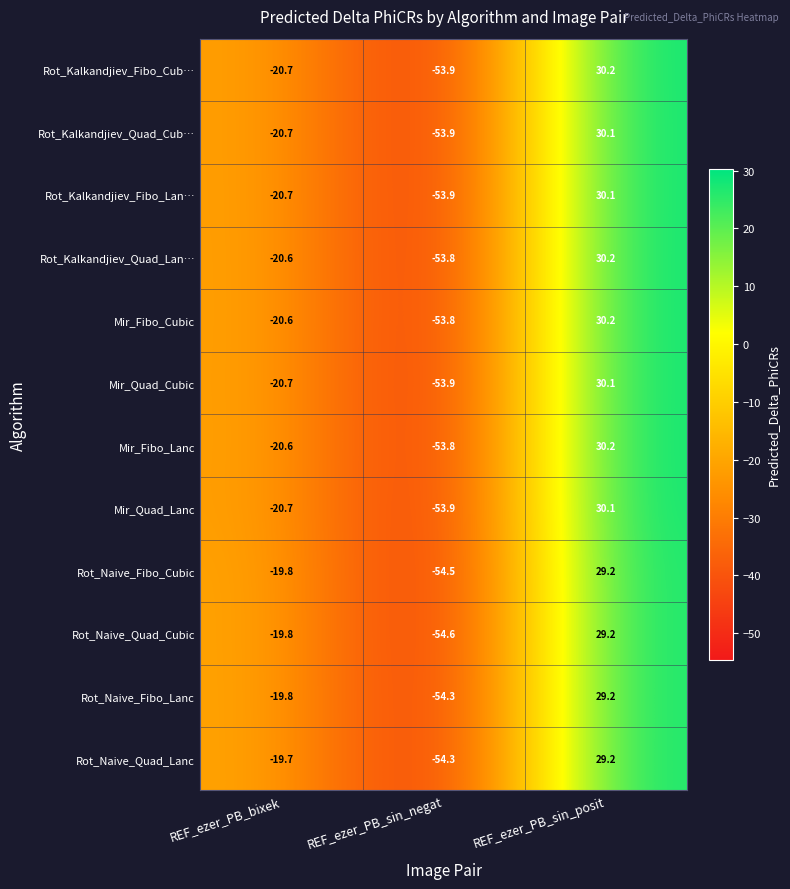

Is it true that Rot_Kalkandjiev_Quad_Cub… equals -53.9 at REF_ezer_PB_sin_negat?

True